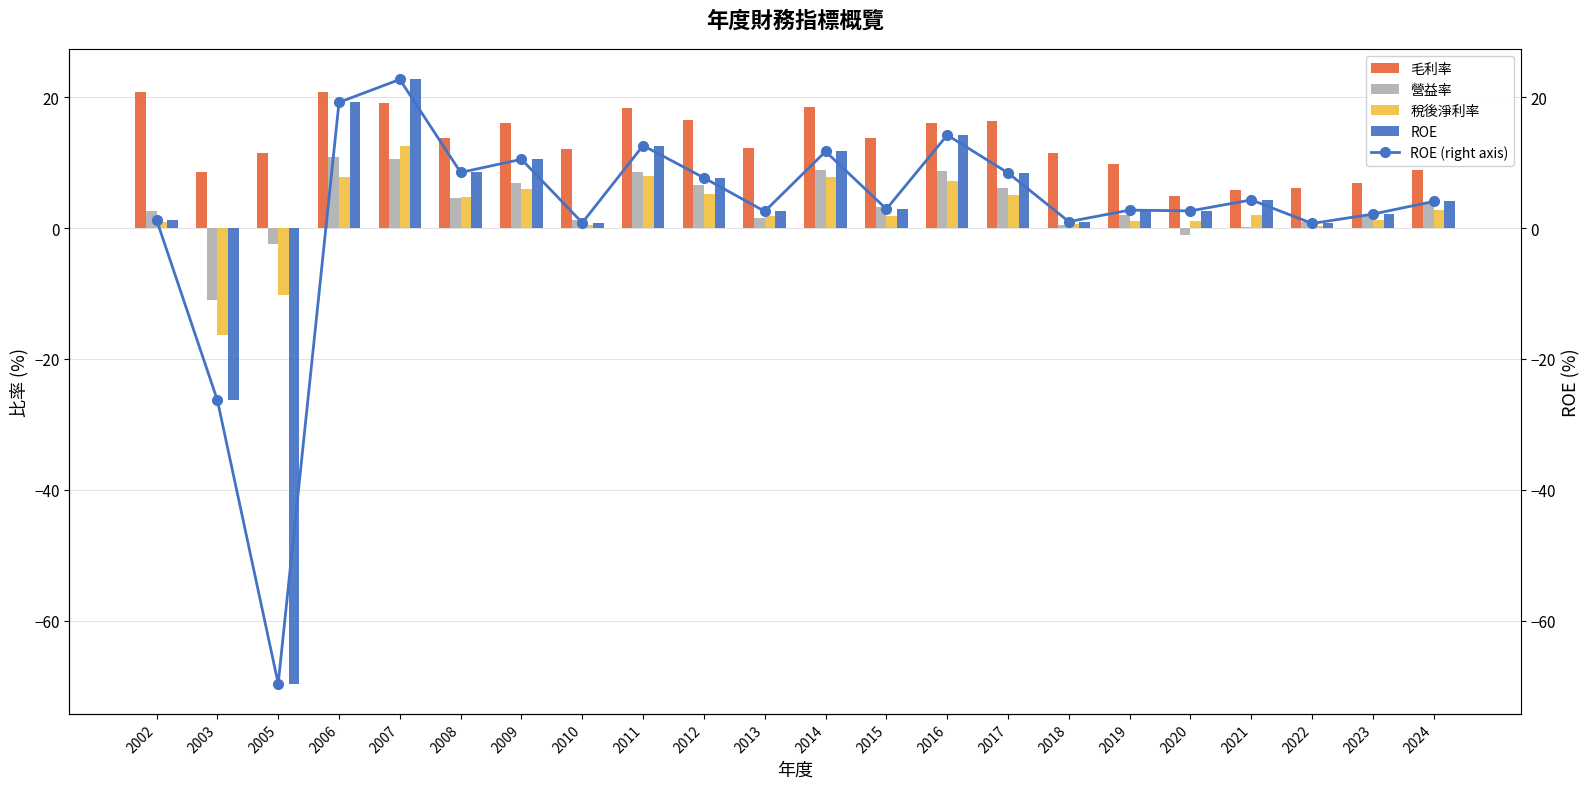

Is it true that ROE equals 31.1 at 2007?

False